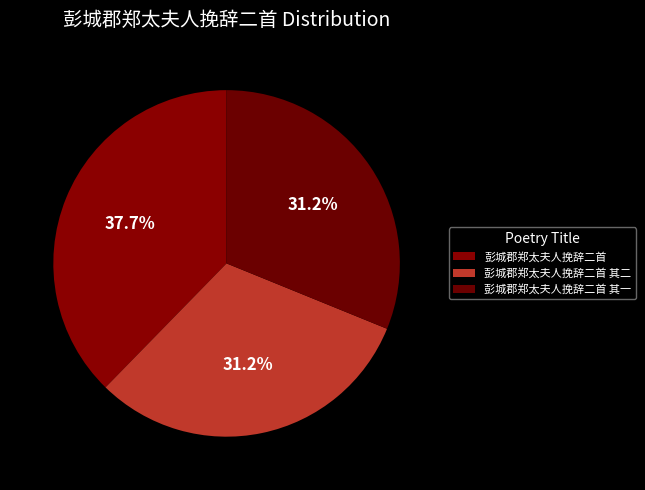

What portion of the pie excludes 彭城郡郑太夫人挽辞二首 其二?

68.8%